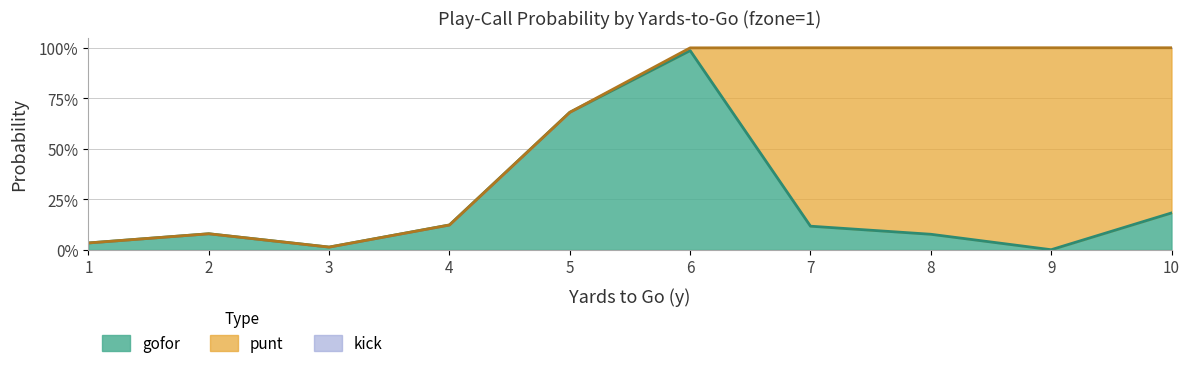

True or false: punt and kick cross at least once.

False